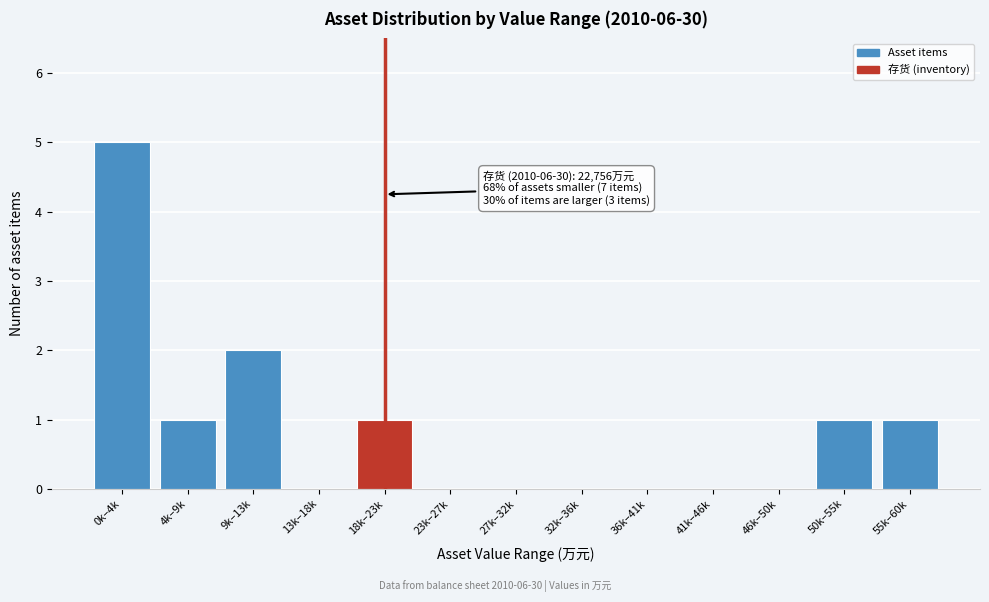

Reading right to left, extract all data points from this chart.

55k–60k=1	50k–55k=1	46k–50k=0	41k–46k=0	36k–41k=0	32k–36k=0	27k–32k=0	23k–27k=0	18k–23k=1	13k–18k=0	9k–13k=2	4k–9k=1	0k–4k=5